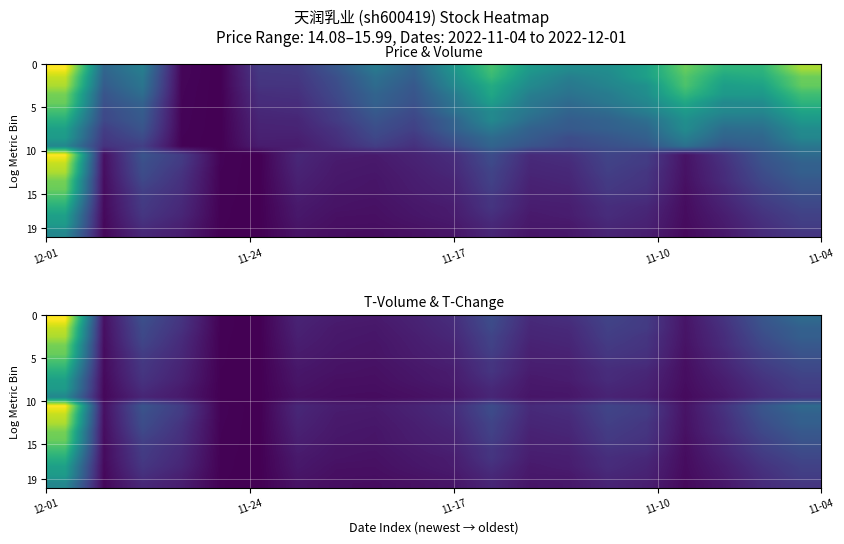

Which has a higher value, 16 or 5?

16